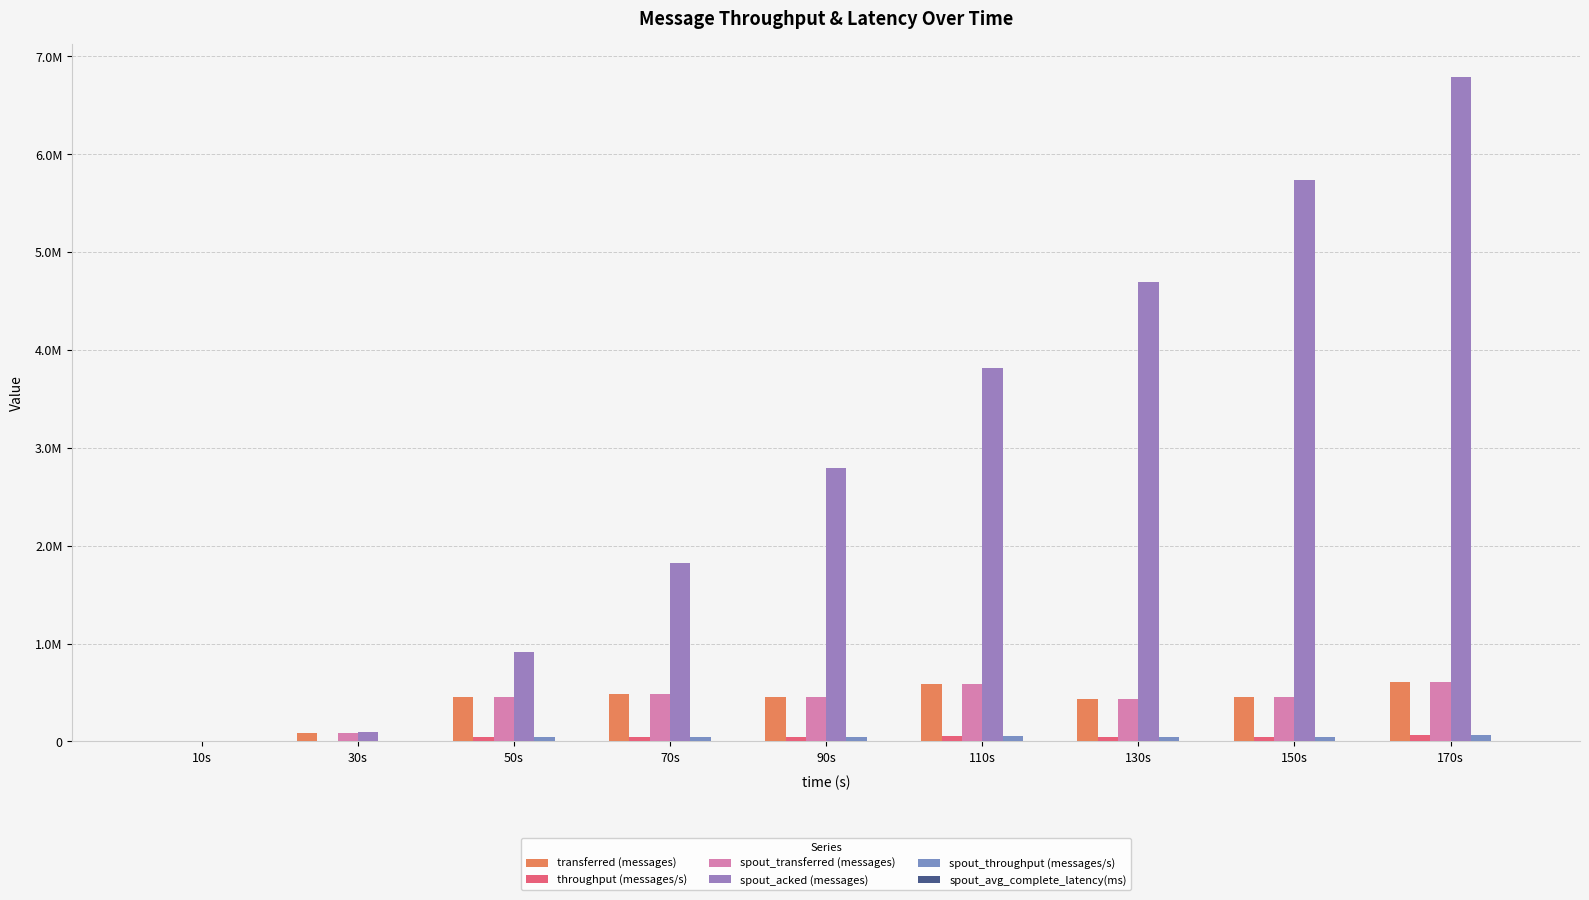

Between 50s and 110s, which series saw the biggest shift?

spout_acked (messages)